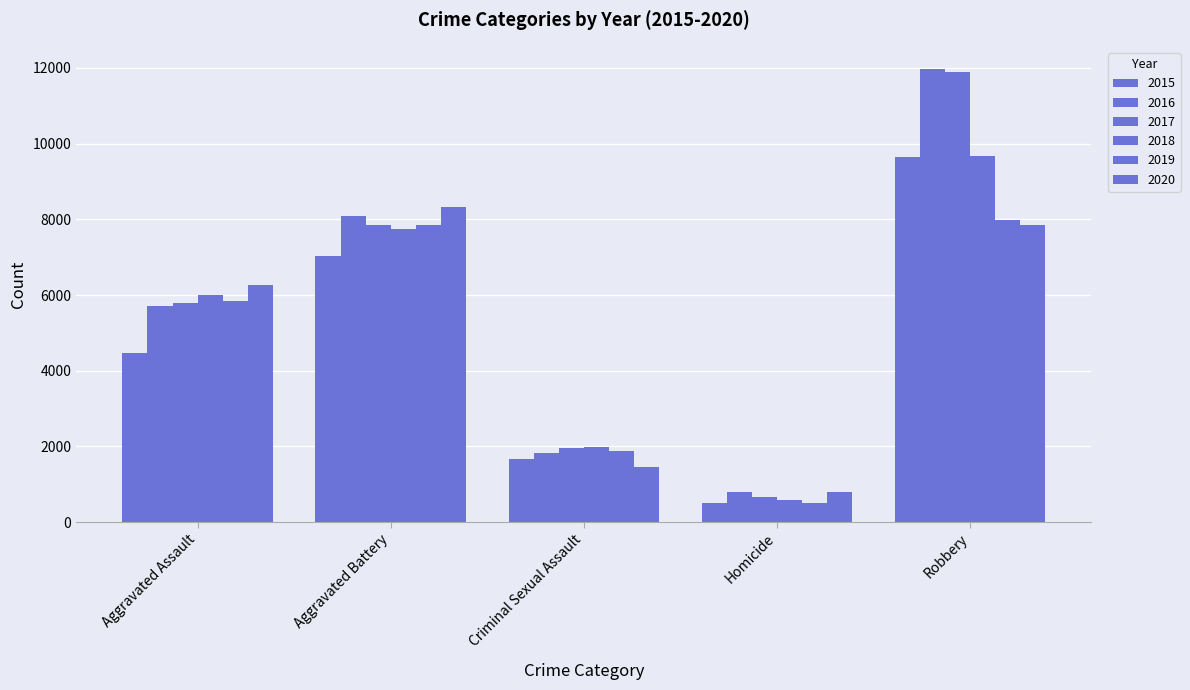

How many values in the 2018 series are below 6001?

2